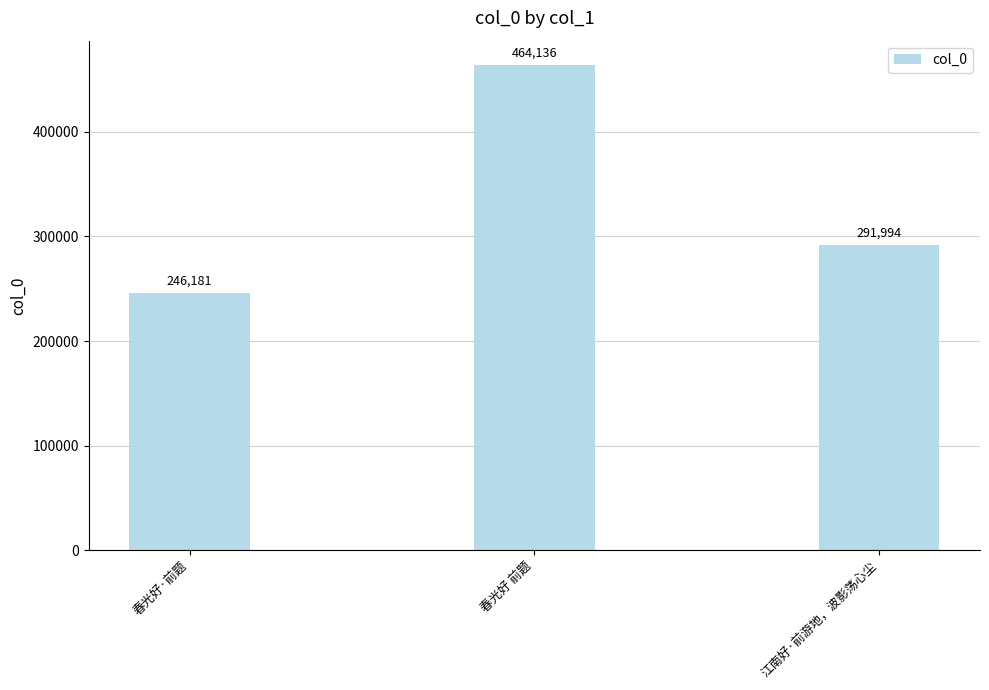

What is the difference between the maximum and minimum values?

217955